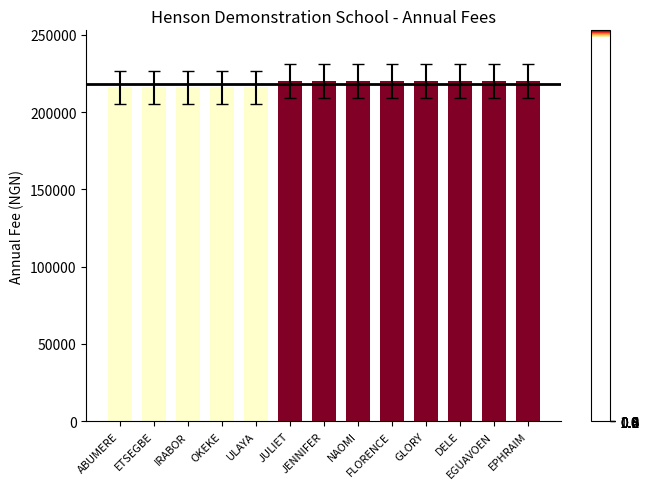

The value at ULAYA is 369112. True or false?

False